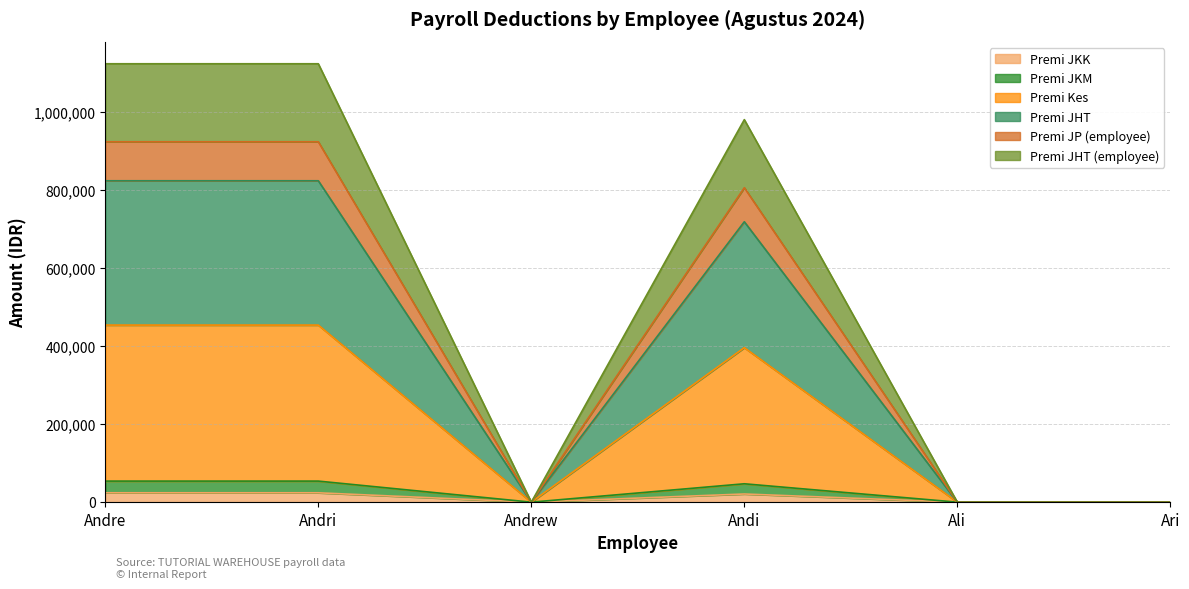

Which has a higher value, Andri or Ali?

Andri